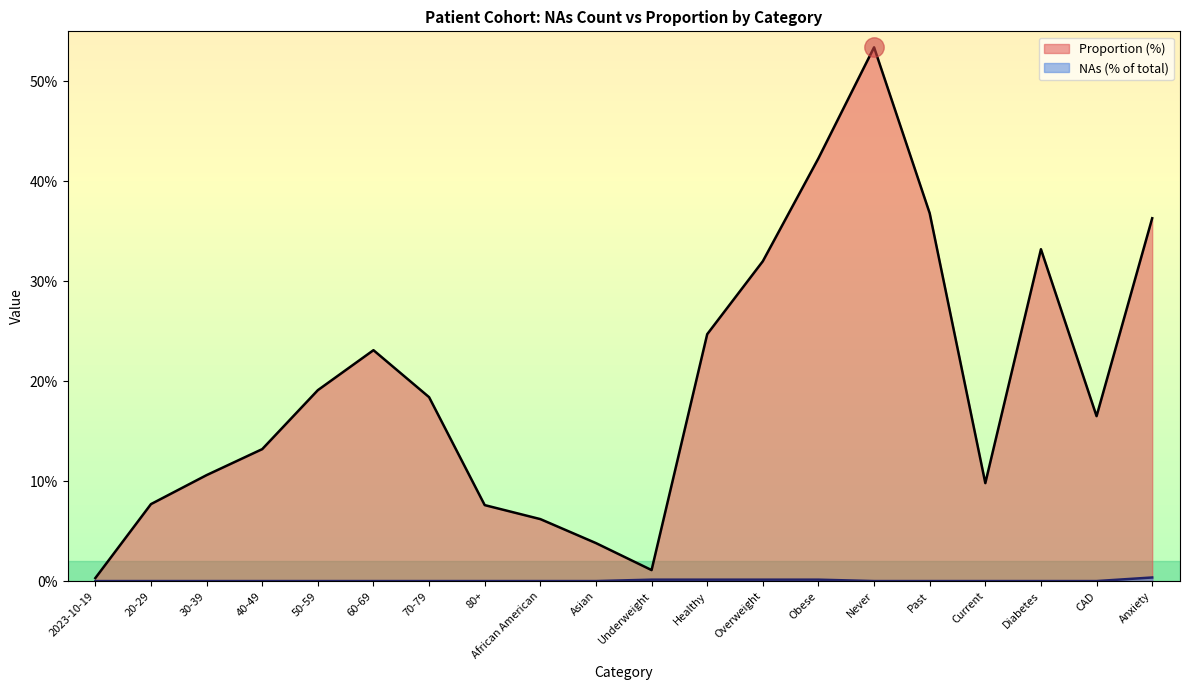

How many lines are shown in the chart?

2